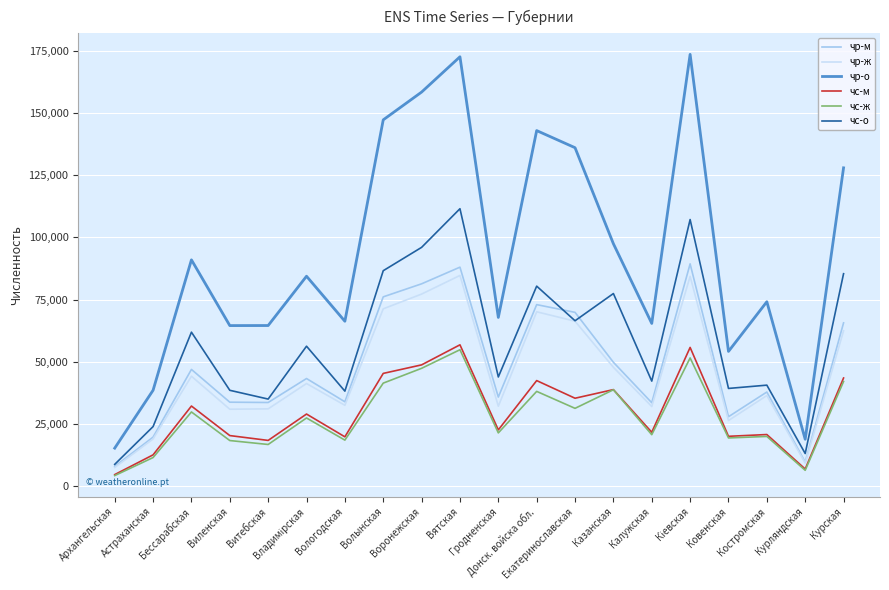

Is the value of чр-о at Костромская greater than the value of чр-м at Вятская?

No